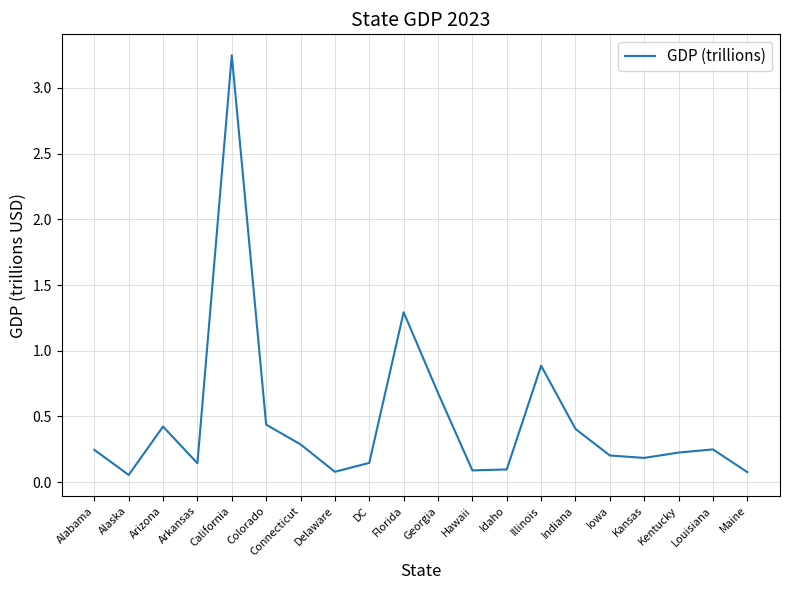

Does the chart display data point markers on the line(s)?

No